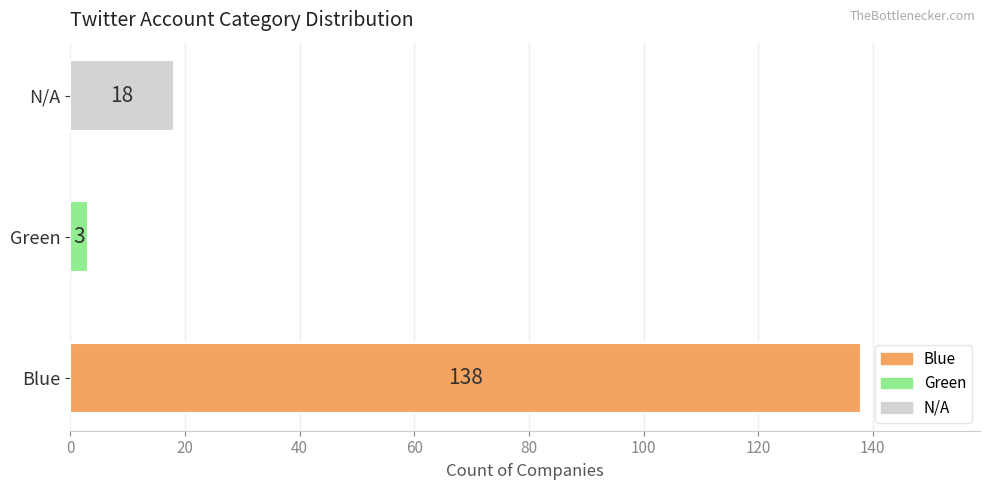

The value at Green is 3. True or false?

True